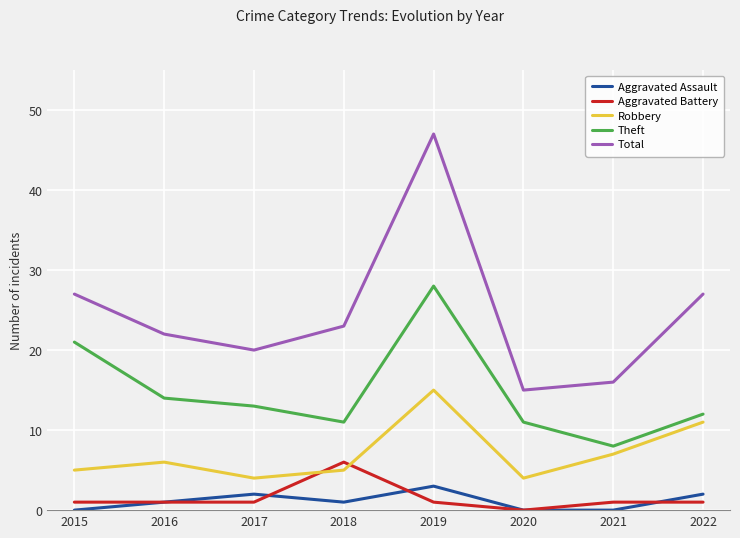

How many intersections are there between Aggravated Battery and Robbery?

2